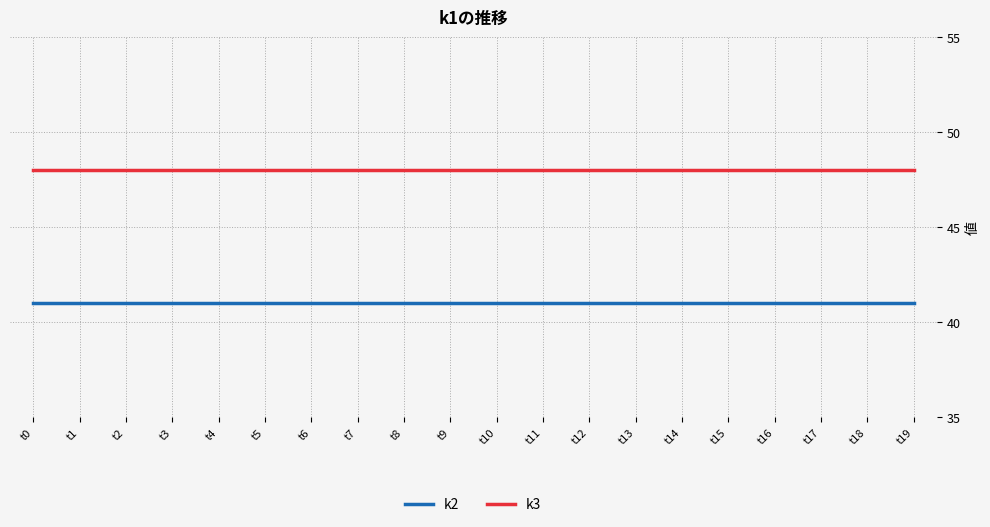

True or false: k2 and k3 cross at least once.

False